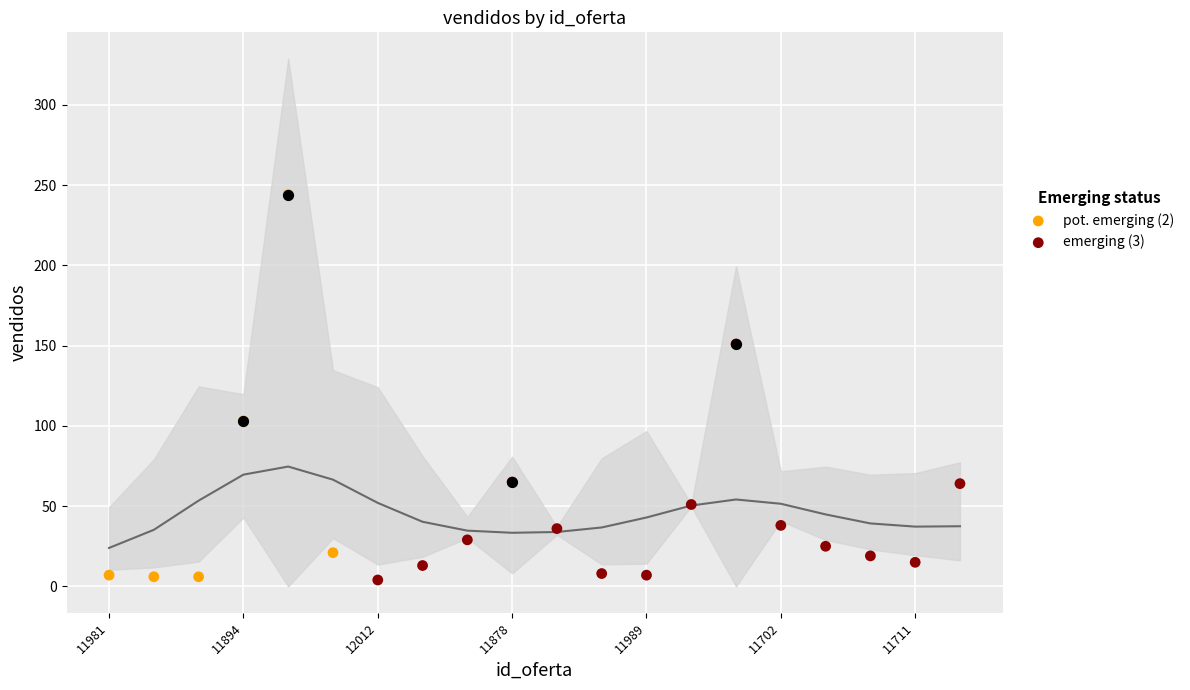

What is the ratio of the value at 11711 to the value at 11746?

0.6